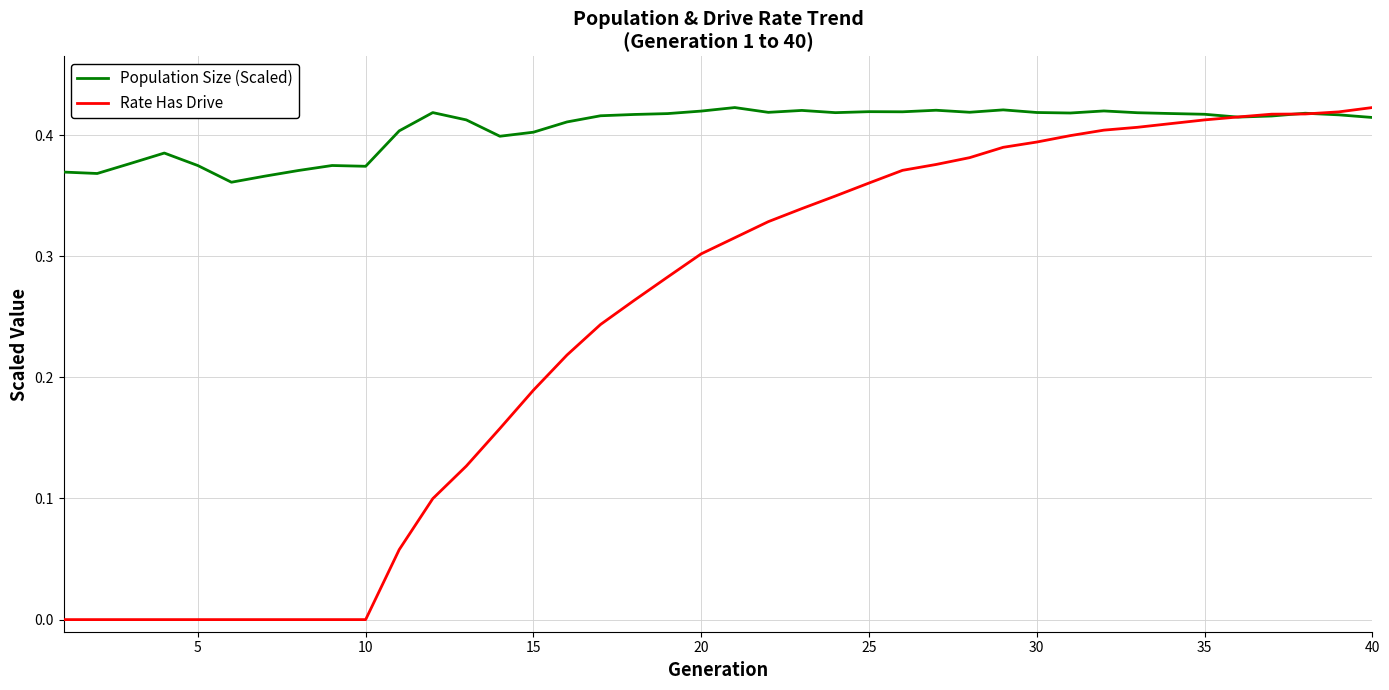

What is the sum of all Rate Has Drive values?

9.7